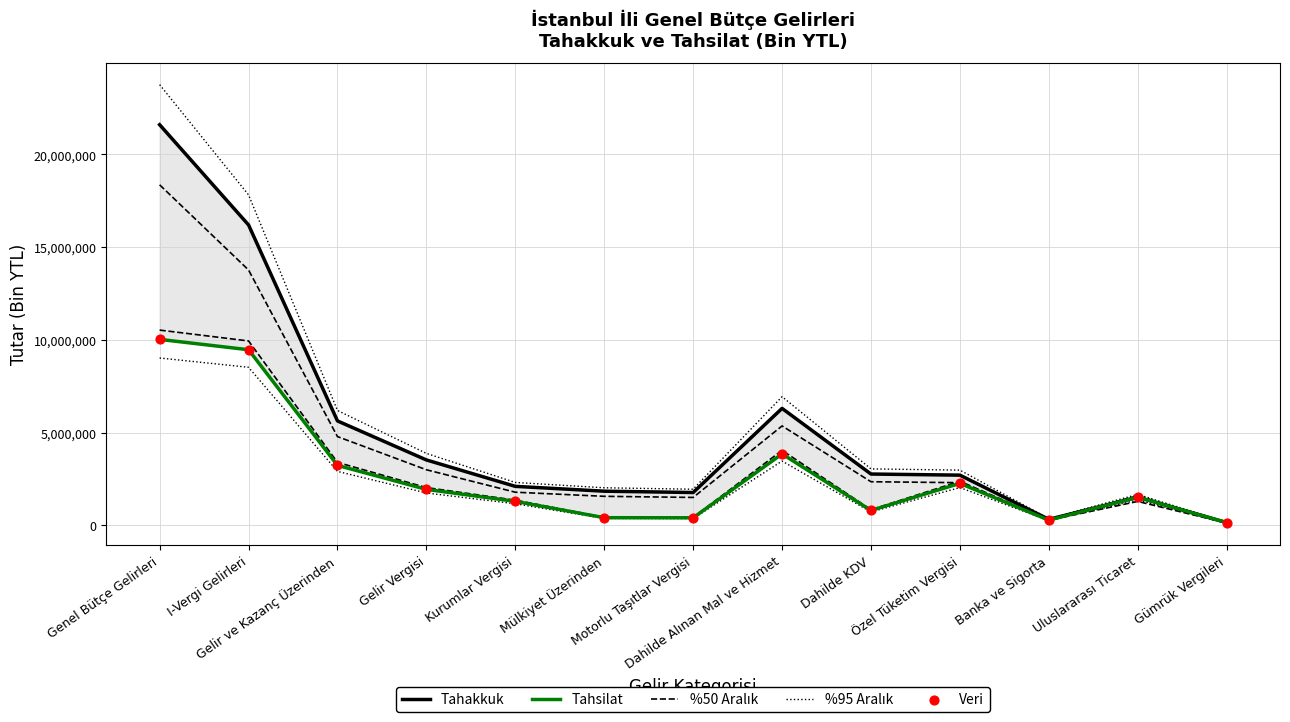

At which category is the sum across all series the highest?

Genel Bütçe Gelirleri